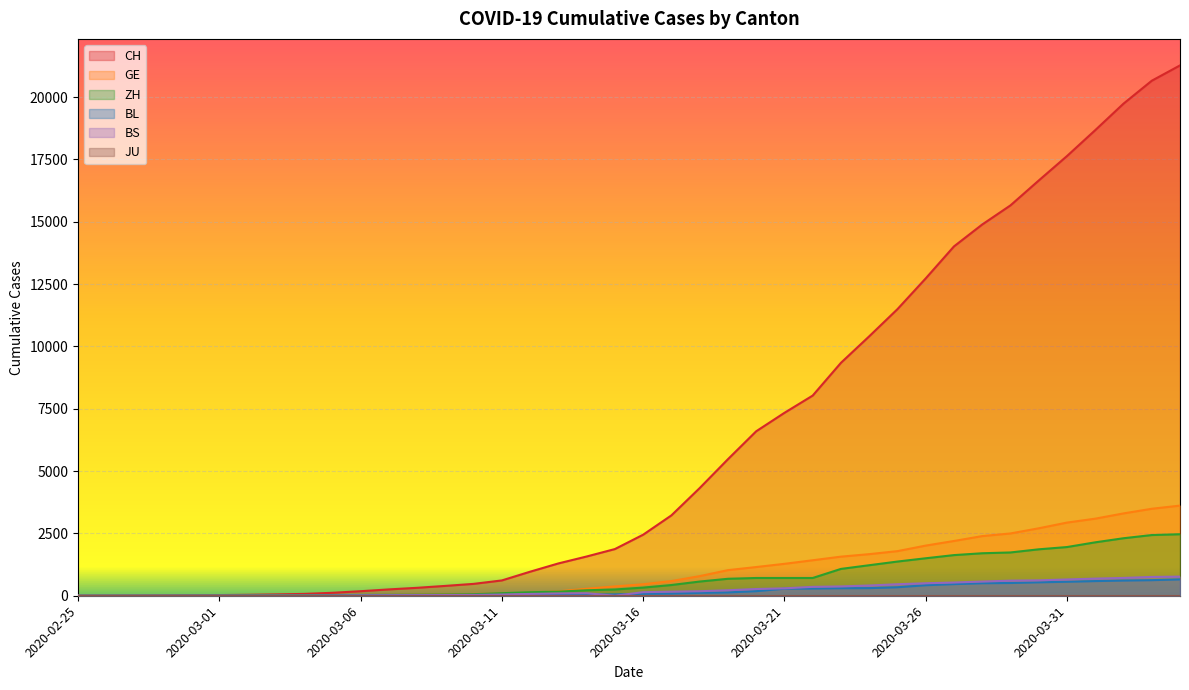

Which series has the largest total across all categories?

CH